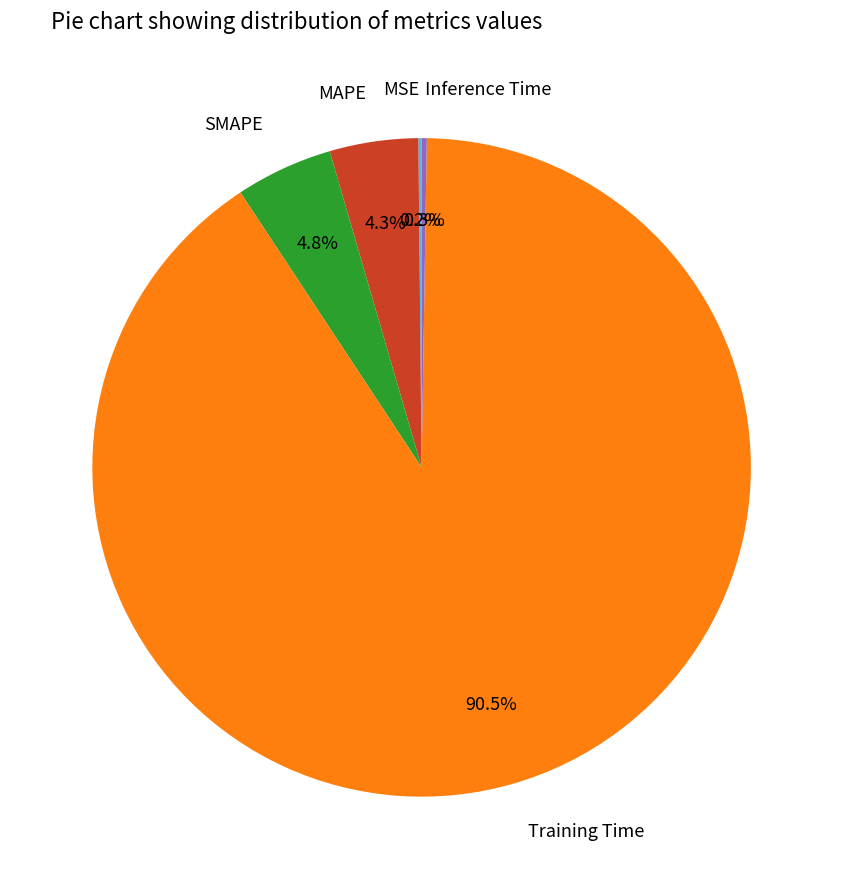

What is the majority slice?

Training Time